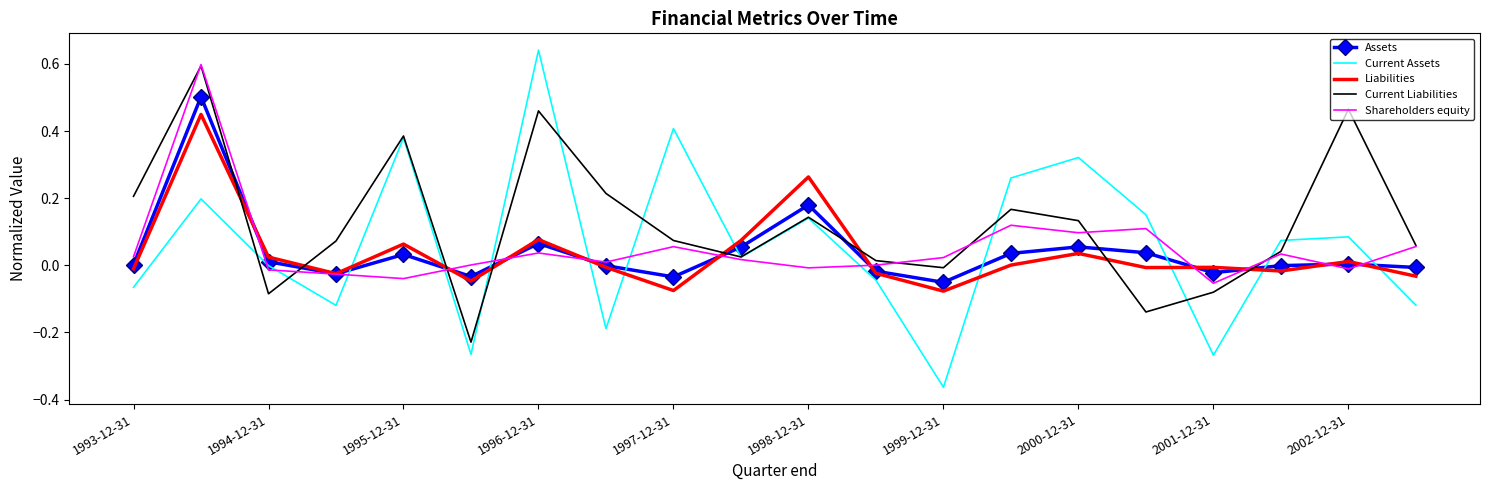

Which series has the largest total across all categories?

Current Liabilities